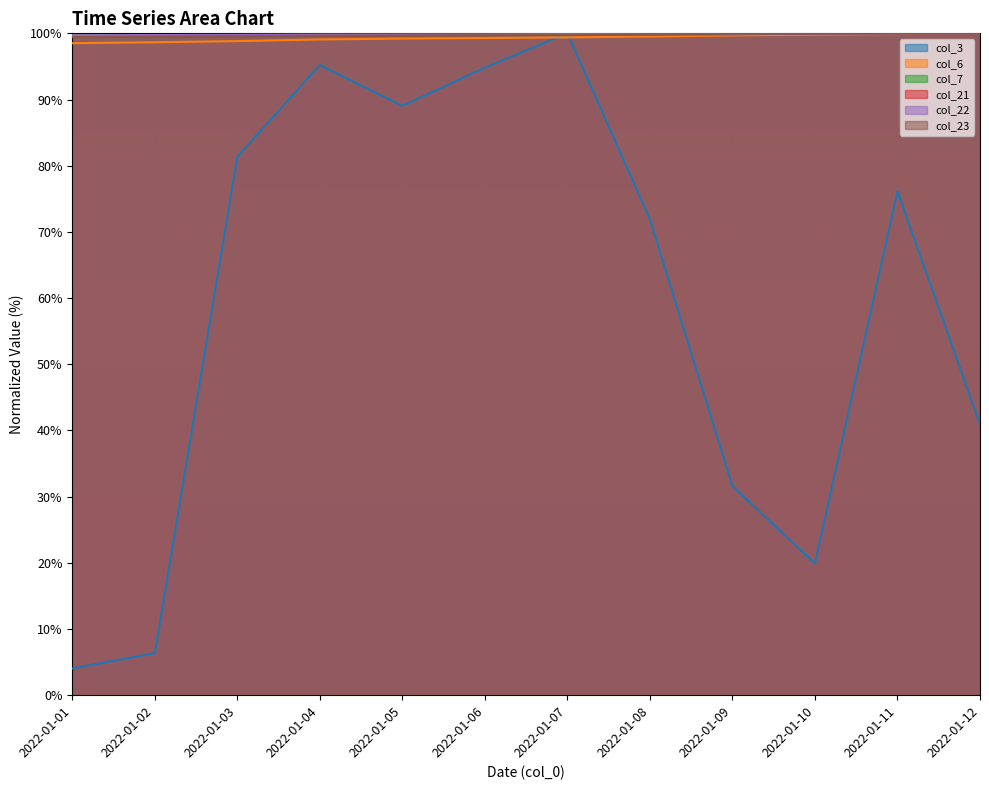

Is the value of col_22 at 2022-01-05 greater than the value of col_21 at 2022-01-06?

Yes